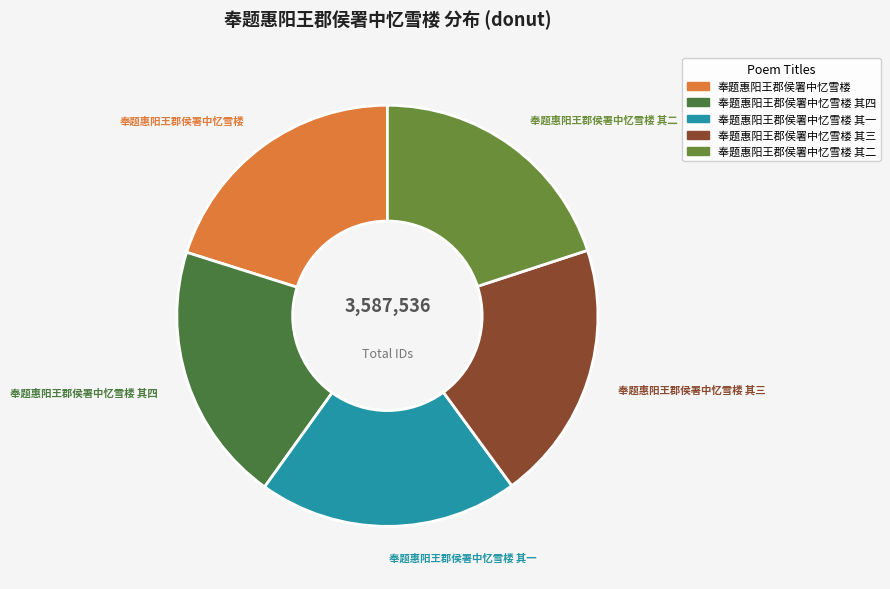

Approximately how many times larger is the value at 奉题惠阳王郡侯署中忆雪楼 其三 compared to 奉题惠阳王郡侯署中忆雪楼 其四?

1.0